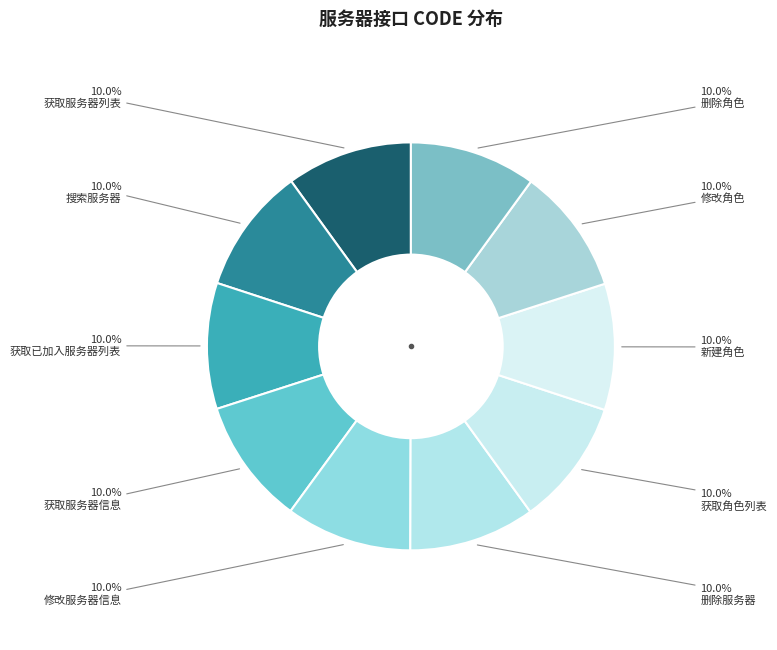

To the nearest percent, what is the average slice percentage?

10%